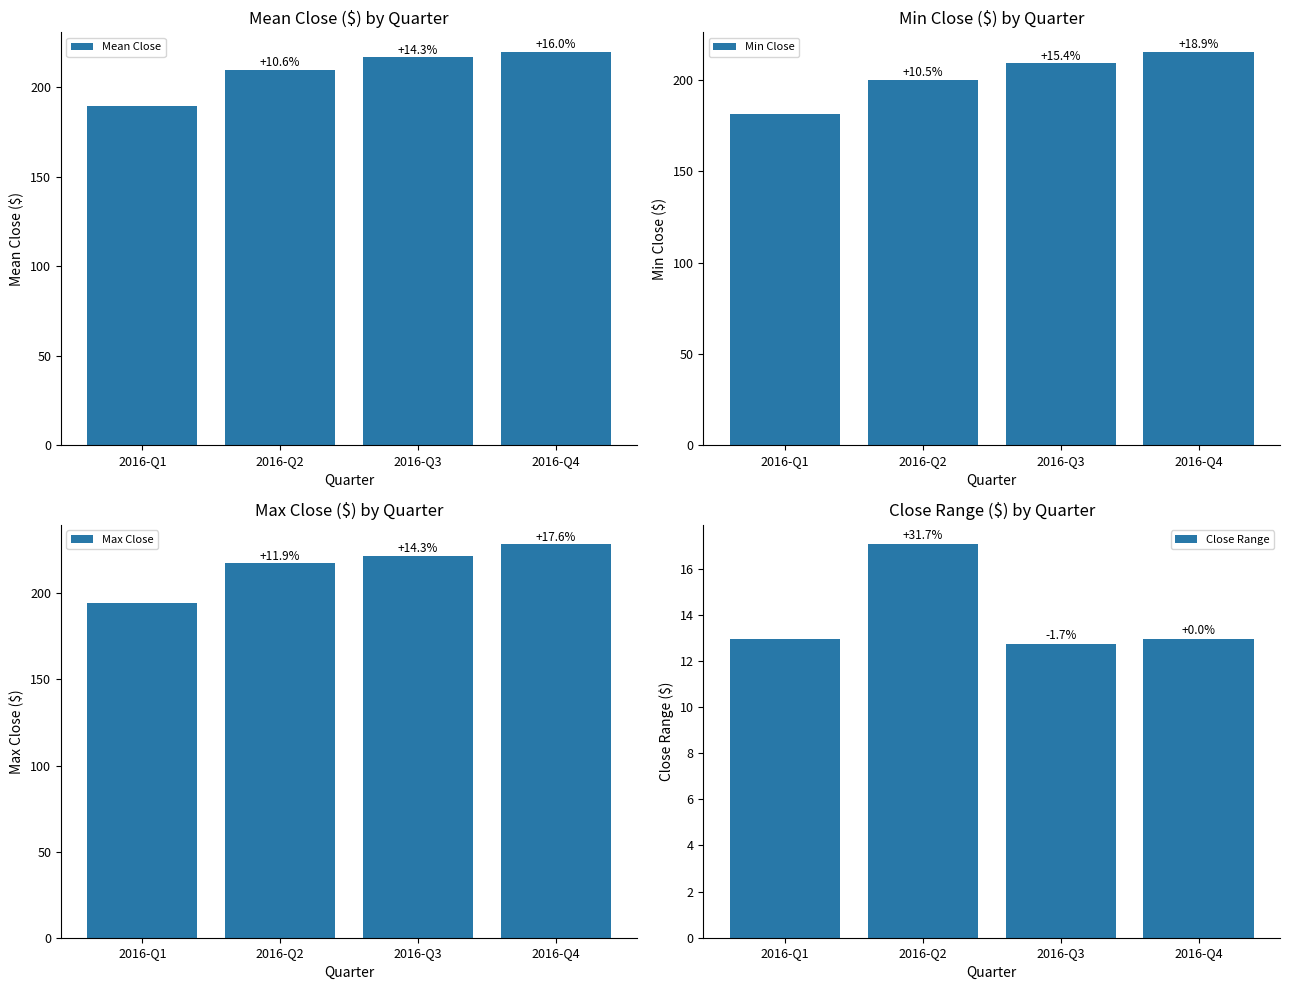

True or false: Min Close has a value of 215.4 at 2016-Q4.

True